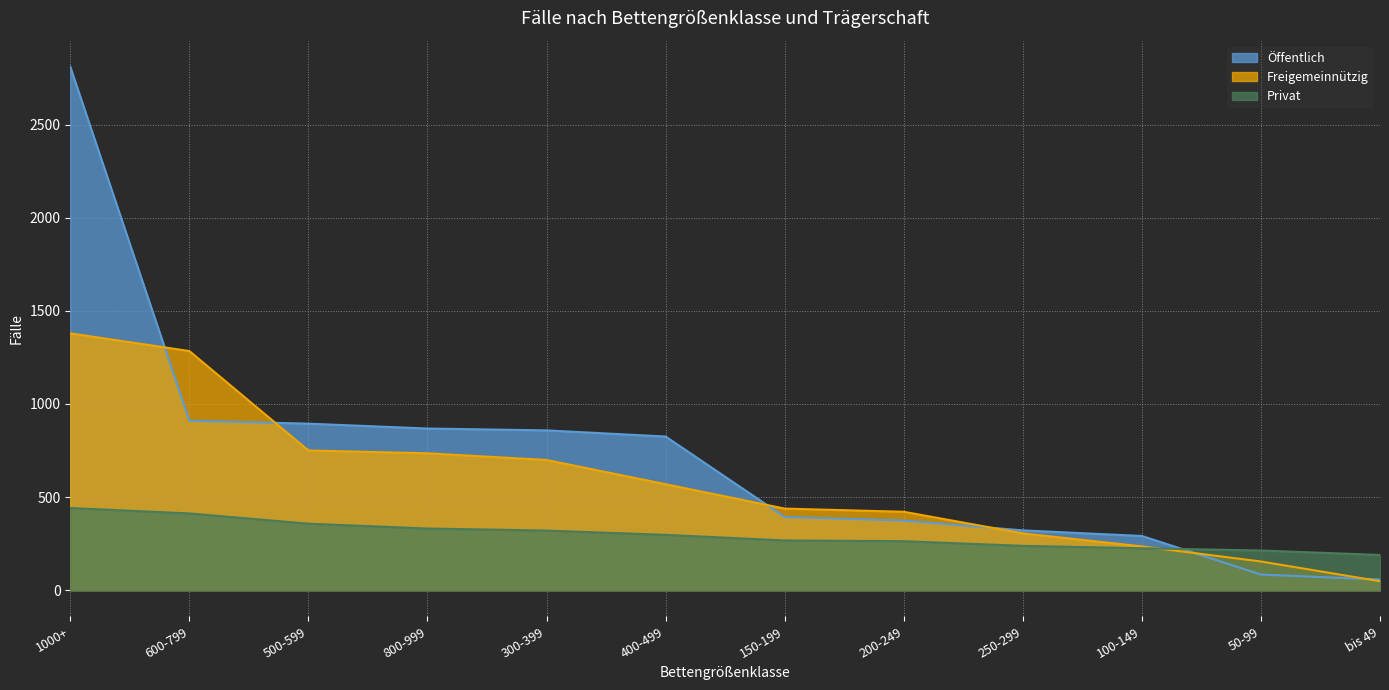

True or false: Freigemeinnützig has more than 1 points higher than both neighbors.

False